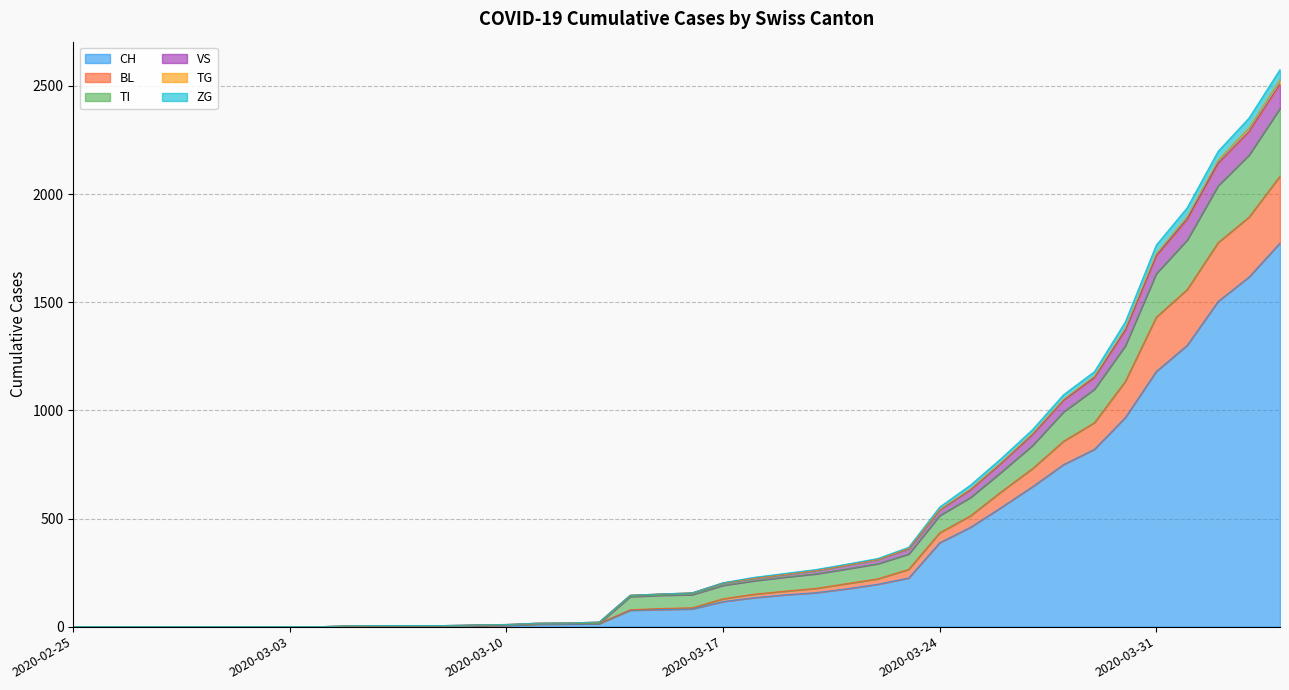

True or false: TI and CH cross at least once.

False